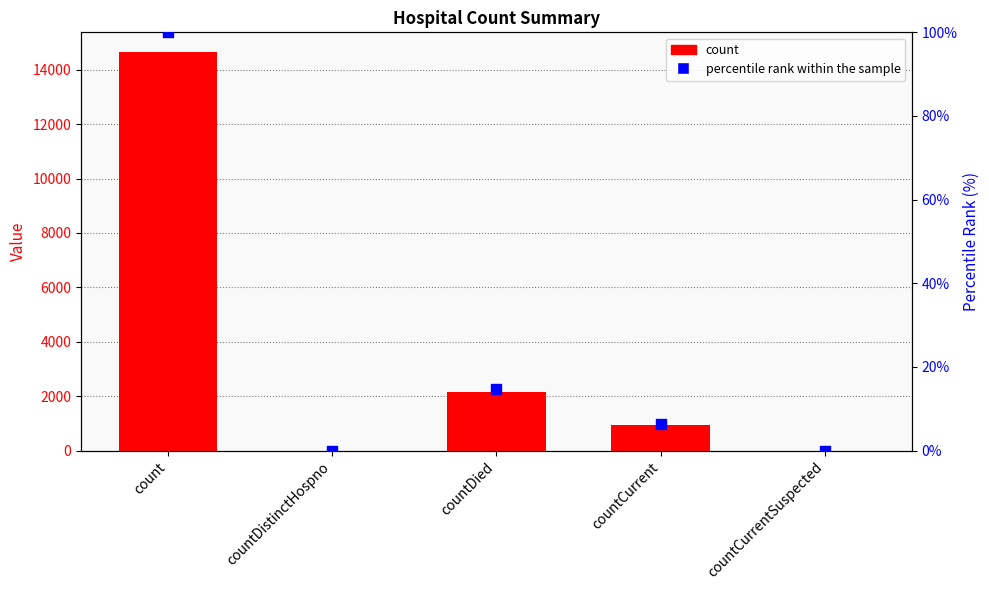

At which category is the sum across all series the highest?

count